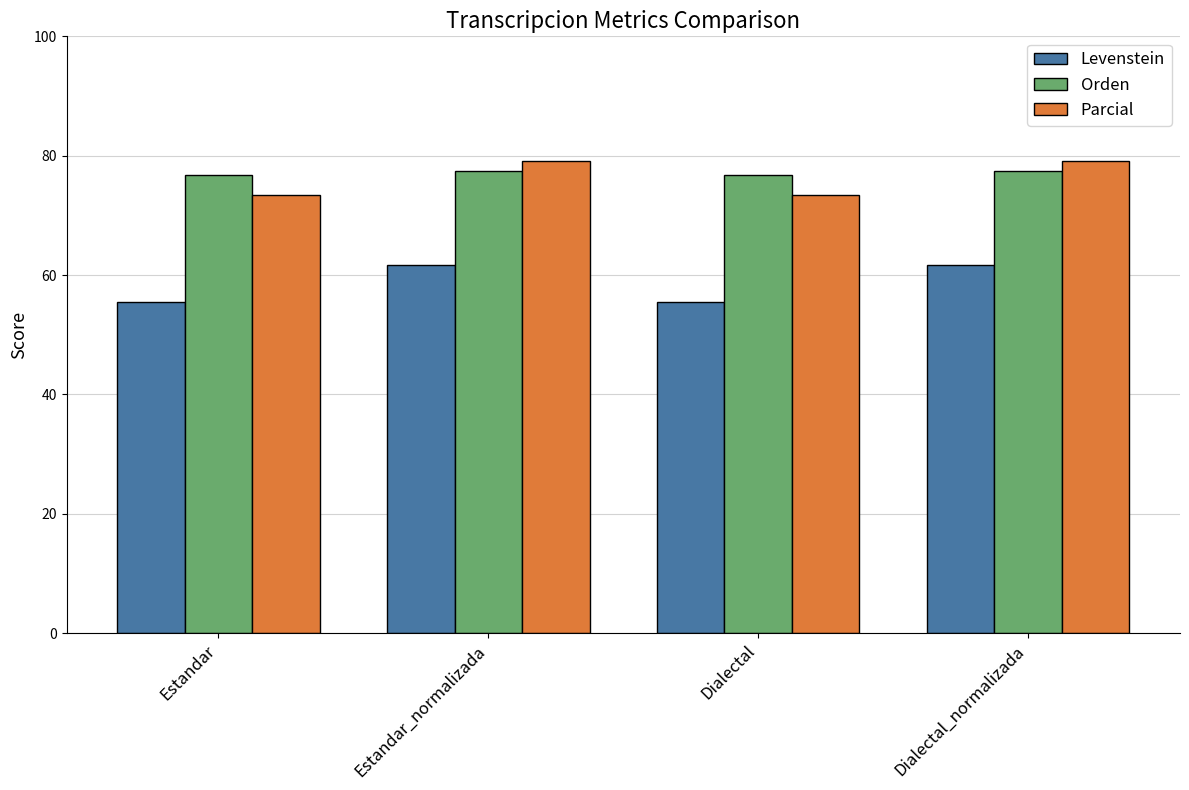

What is the minimum value for Levenstein?

55.4